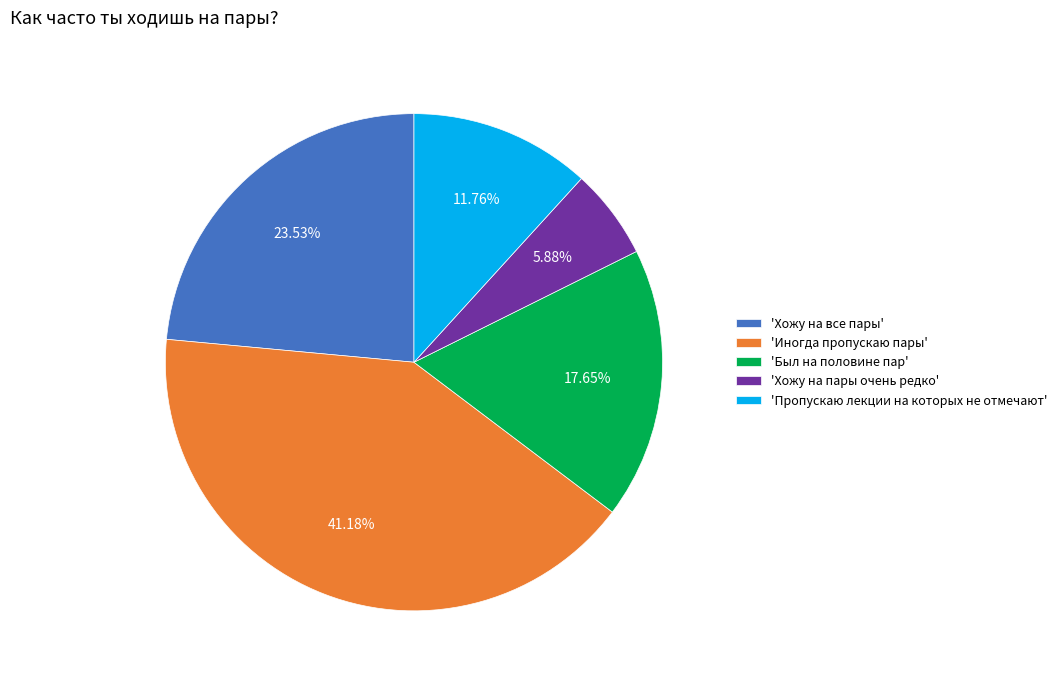

Combined, do 'Хожу на пары очень редко' and 'Пропускаю лекции на которых не отмечают' account for over 50%?

No